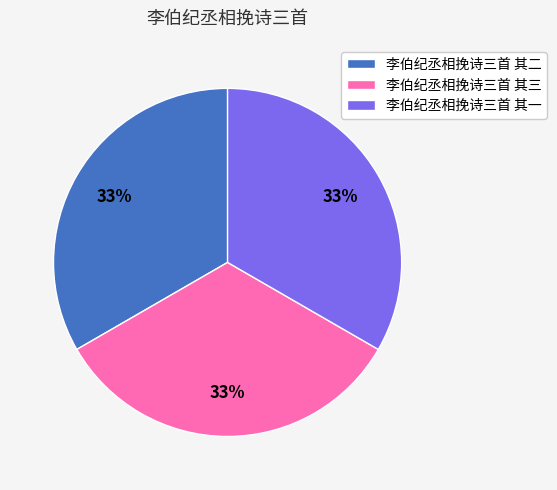

What is the ratio of the value at 李伯纪丞相挽诗三首 其一 to the value at 李伯纪丞相挽诗三首 其三?

1.0